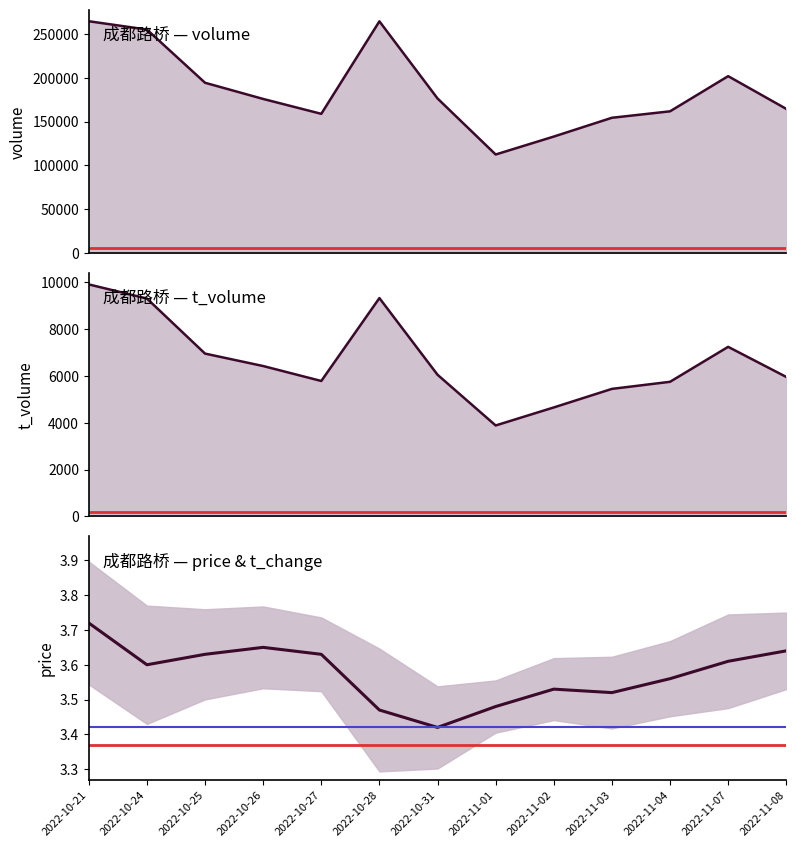

The volume series shows 56691.5 at 2022-10-24. True or false?

False